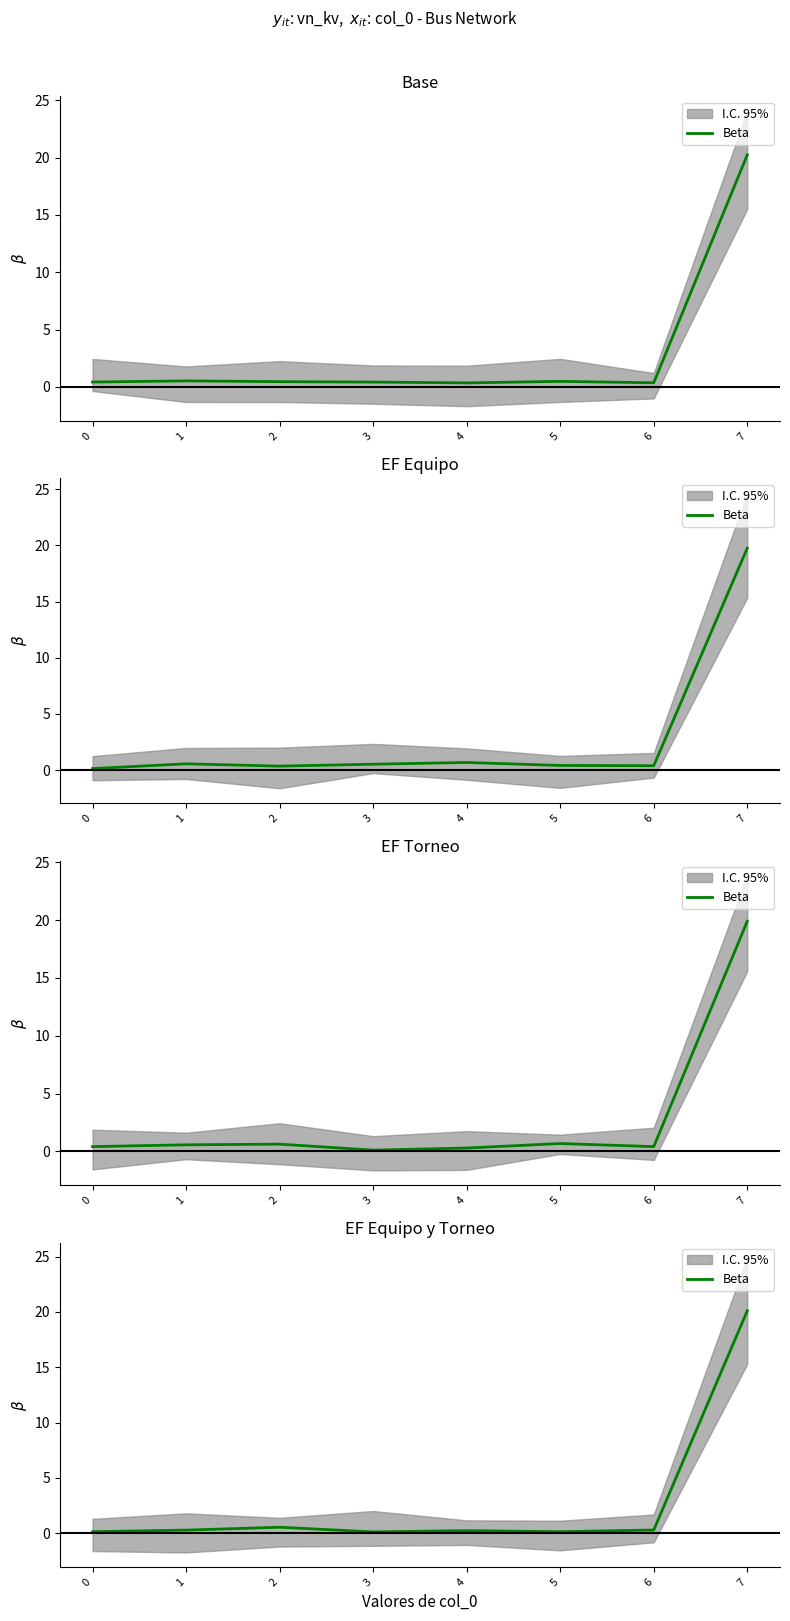

Does the chart display data point markers on the line(s)?

No